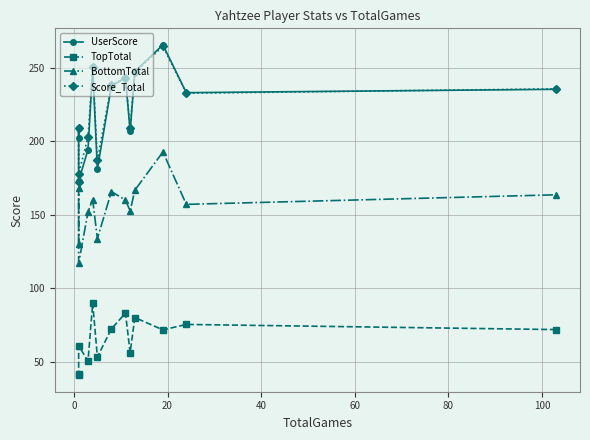

What is the difference between the maximum and minimum values in the UserScore series?

92.5